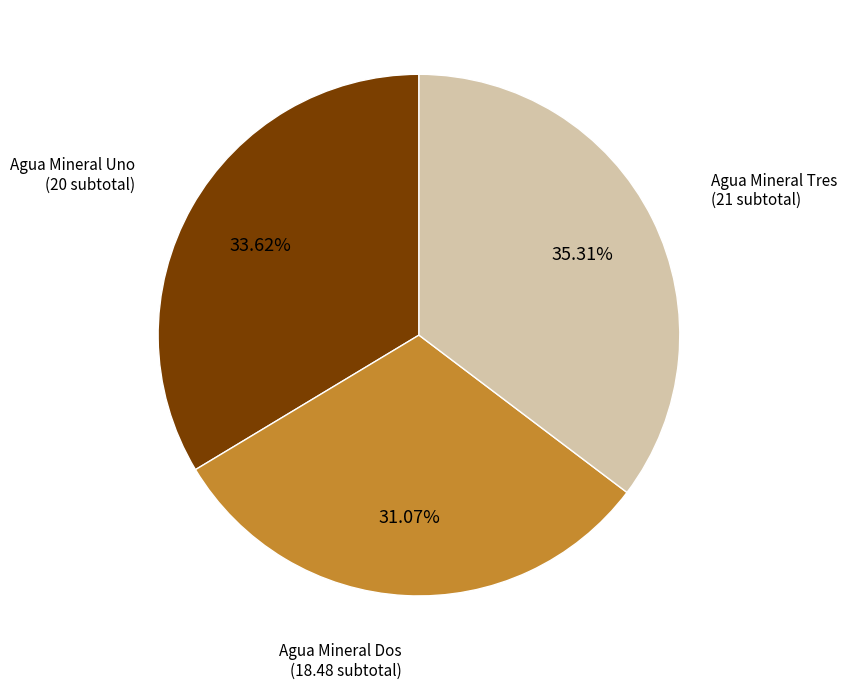

To the nearest percent, what is the average slice percentage?

33%